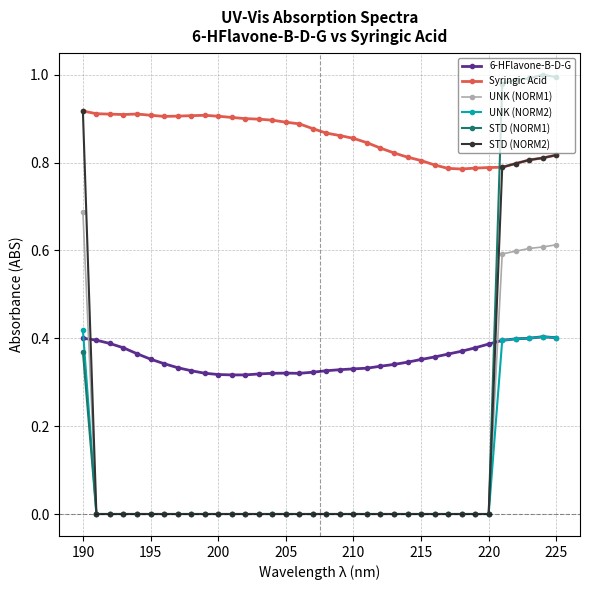

Which series has the largest total across all categories?

Syringic Acid